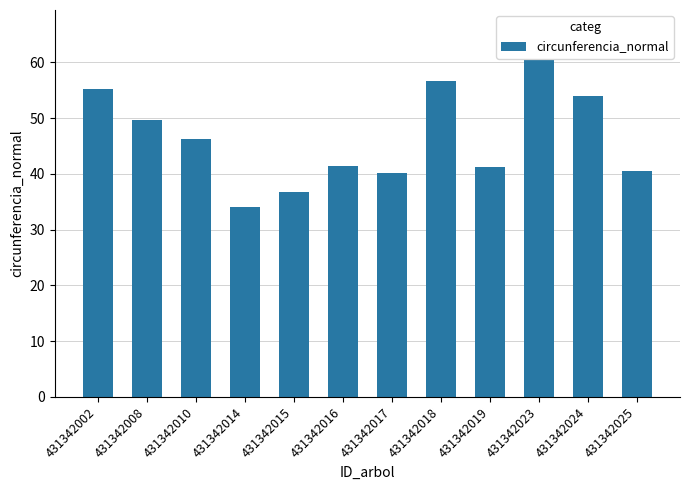

How many values are below 46?

6